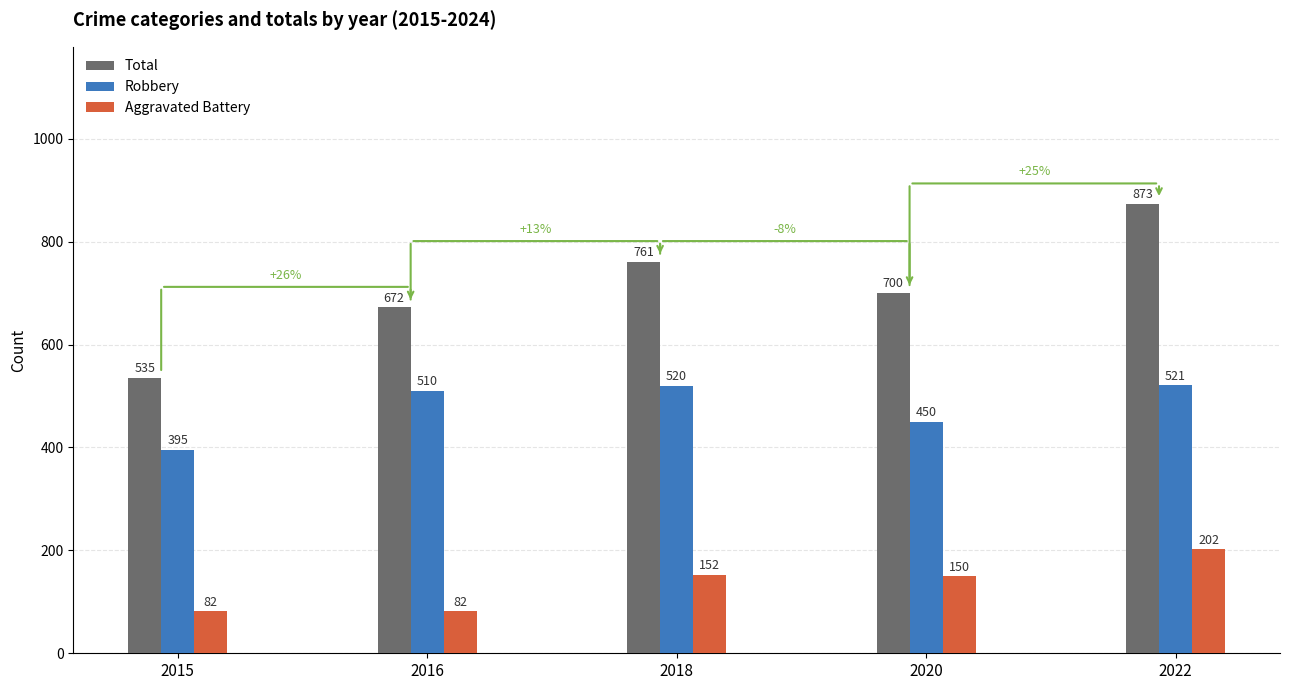

What is the value of the Total bar at the 5th from the left?

873